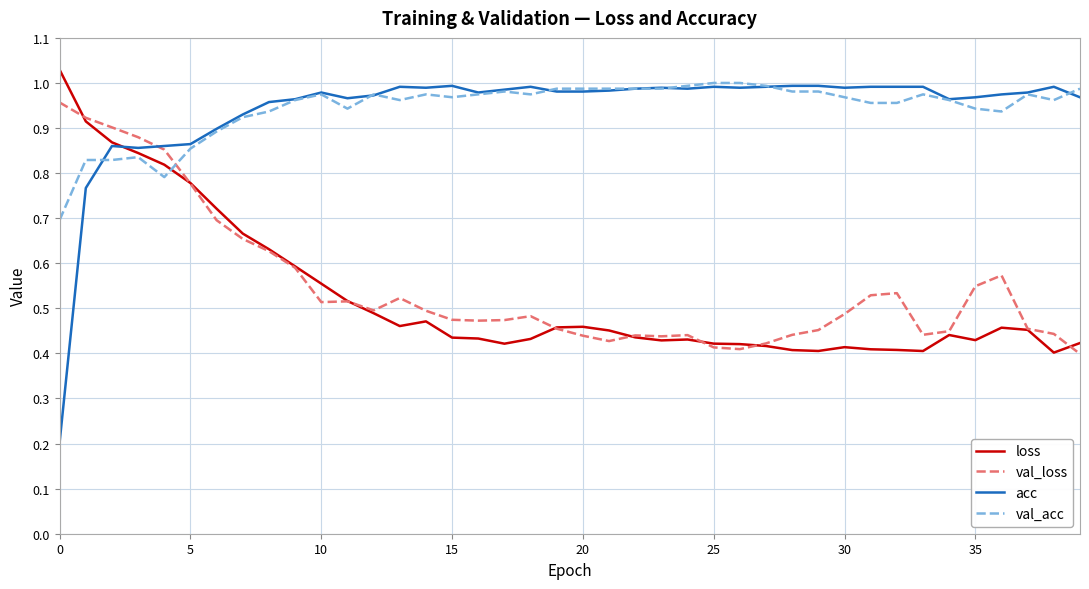

Which series has the widest spread of values?

acc